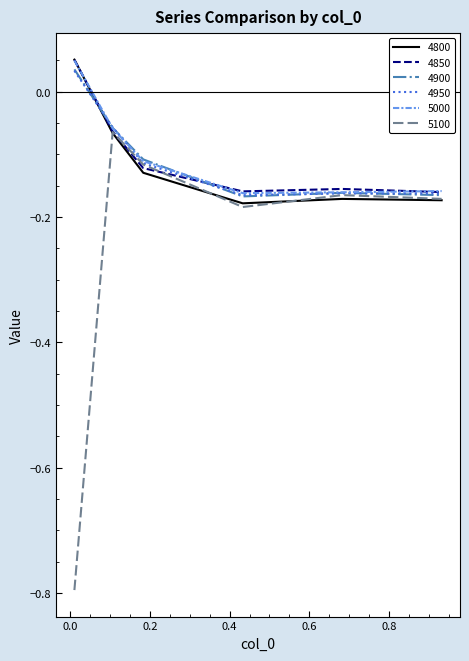

Which series ends up on top after the final intersection of 5000 and 4800?

5000